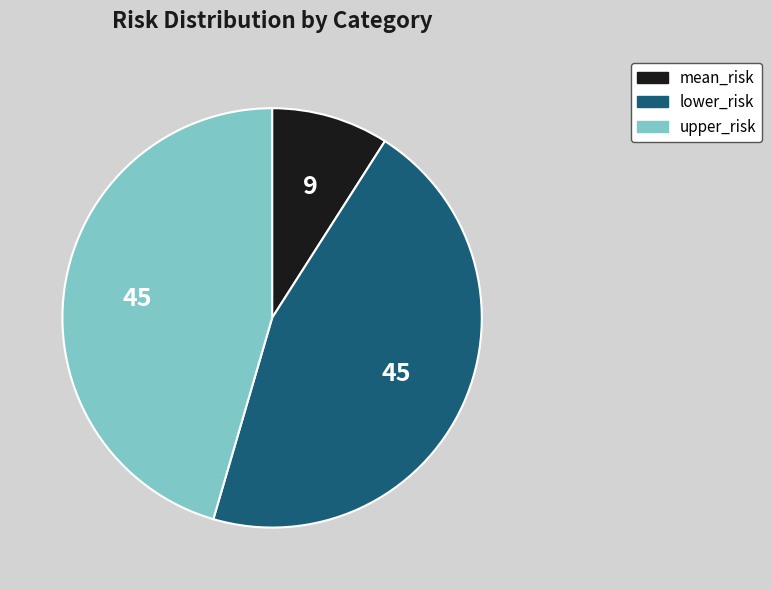

True or false: upper_risk accounts for 51% of the total.

False